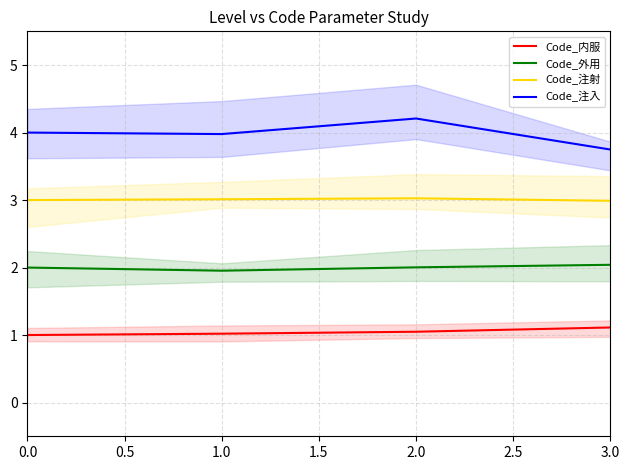

True or false: Code_外用 and Code_内服 intersect in this chart.

False